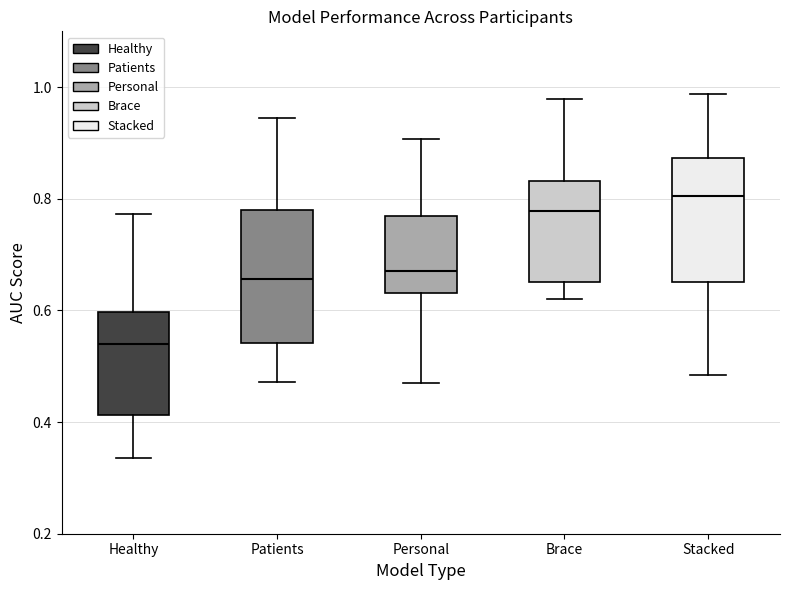

Reading left to right, read every box against the y-axis: the position of its median line, the range the box covers, and the ends of its whiskers. The values are not printed on the chart, so give them approximately, as read against the axis.

Healthy: median 0.54, box 0.42 to 0.60, whiskers 0.34 to 0.78
Patients: median 0.66, box 0.54 to 0.78, whiskers 0.48 to 0.94
Personal: median 0.66, box 0.64 to 0.76, whiskers 0.46 to 0.90
Brace: median 0.78, box 0.66 to 0.84, whiskers 0.62 to 0.98
Stacked: median 0.80, box 0.66 to 0.88, whiskers 0.48 to 0.98